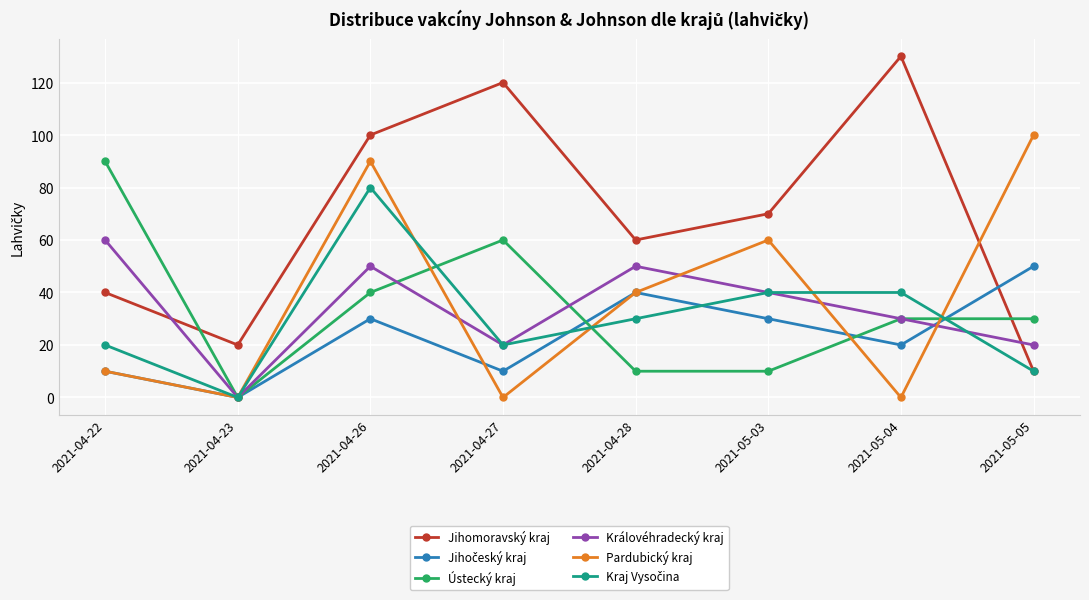

Which series changed the most between 2021-05-03 and 2021-05-05?

Jihomoravský kraj